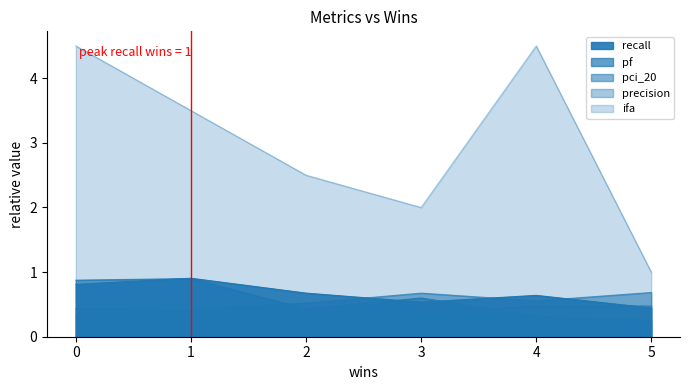

At which label does recall reach its minimum?

5